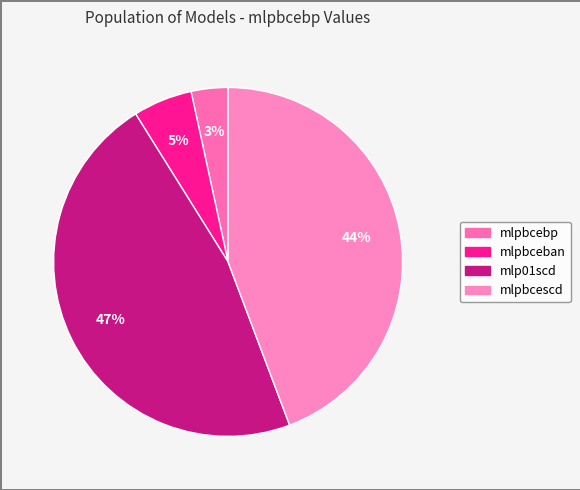

What portion of the pie excludes mlp01scd?

53.1%